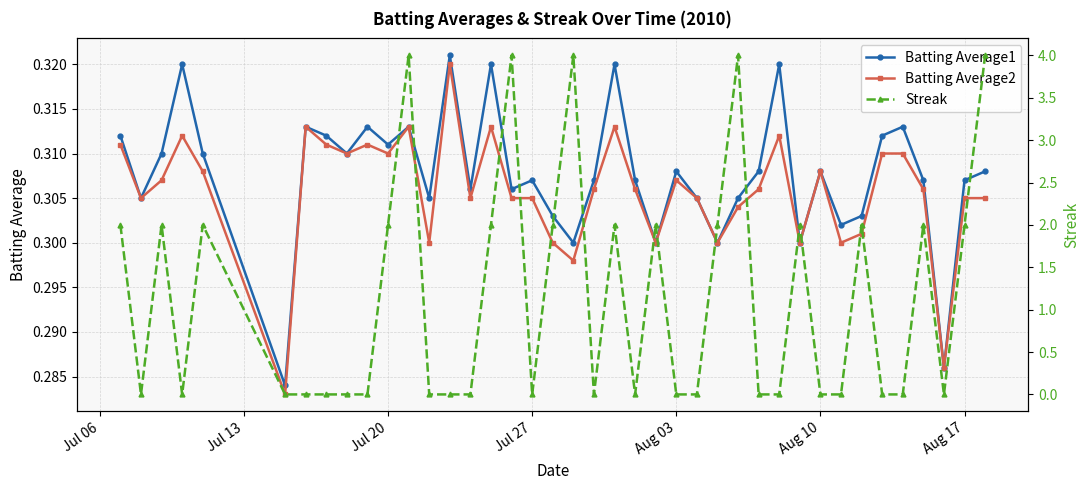

True or false: Batting Average1 has more than 1 interior local peaks.

True